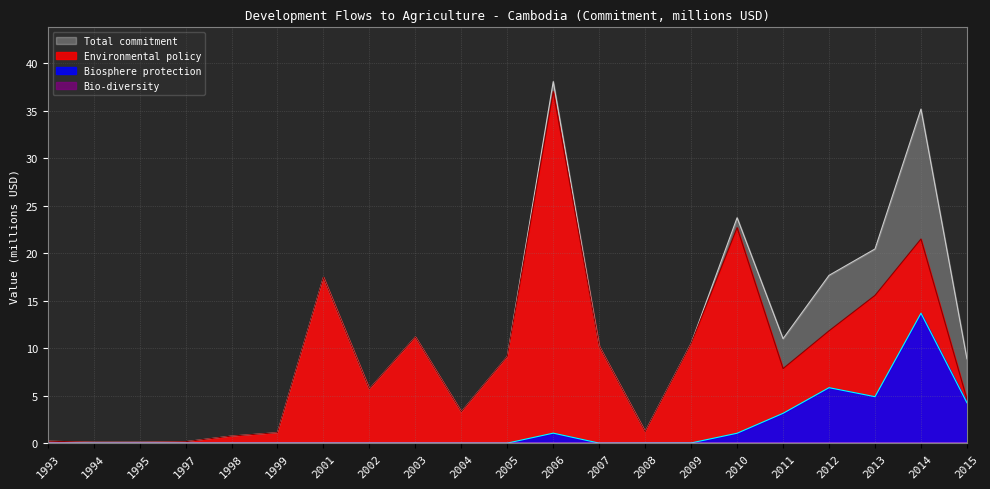

Reading right to left, extract all data points from this chart.

Environmental policy: 4.6	21.5	15.6	11.8	7.8	22.7	10.5	1.2	10.2	37.0	9.1	3.3	11.2	5.7	17.5	1.1	0.7	0.1	0.1	0.1	0.2
Biosphere protection: 4.2	13.7	4.9	5.8	3.1	1.0	0.0	0.0	0.0	1.1	0.0	0.0	0.0	0.0	0.0	0.0	0.0	0.0	0.0	0.0	0.0
Bio-diversity: 0.0	0.0	0.0	0.0	0.0	0.0	0.0	0.0	0.0	0.0	0.0	0.0	0.0	0.0	0.0	0.0	0.0	0.0	0.0	0.0	0.0
Total commitment: 8.9	35.2	20.4	17.7	11.0	23.7	10.5	1.2	10.2	38.1	9.1	3.3	11.2	5.7	17.5	1.1	0.7	0.1	0.1	0.1	0.2